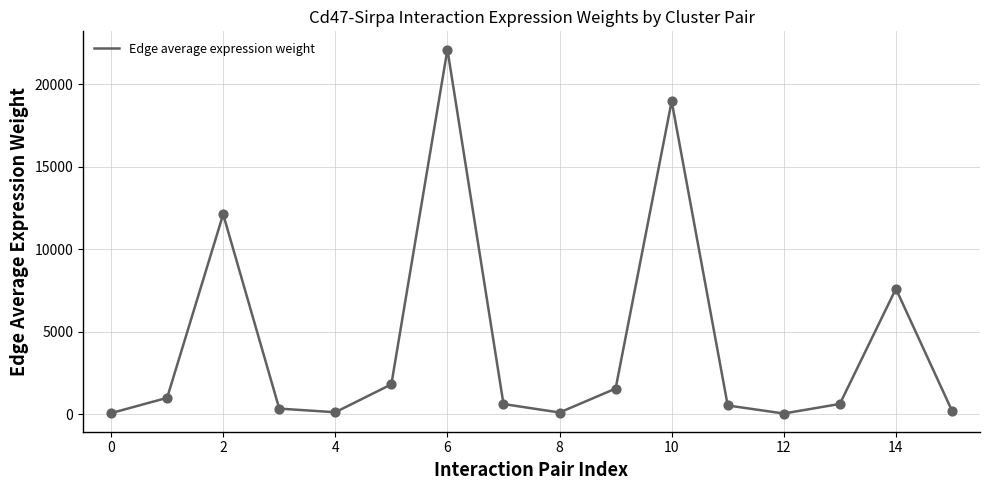

What is the maximum value shown in the chart?

22099.9